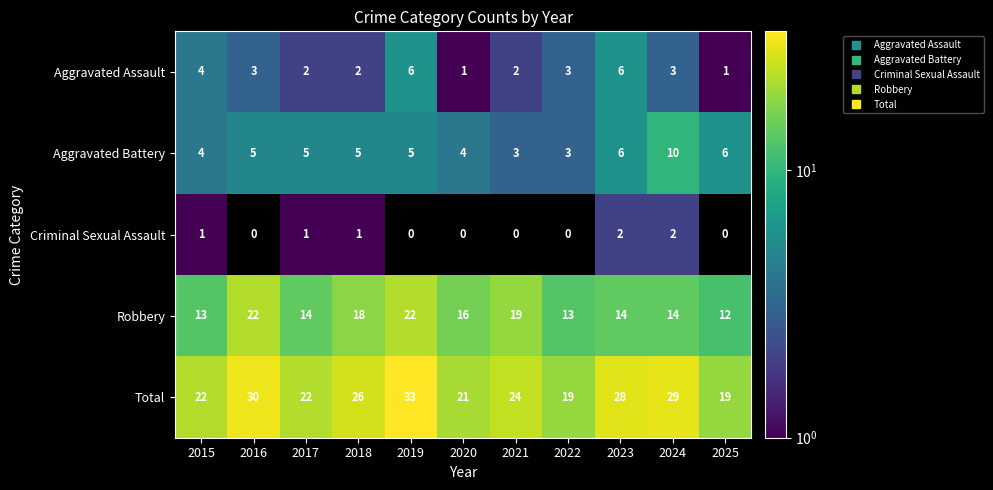

The Criminal Sexual Assault series shows -1 at 2016. True or false?

False